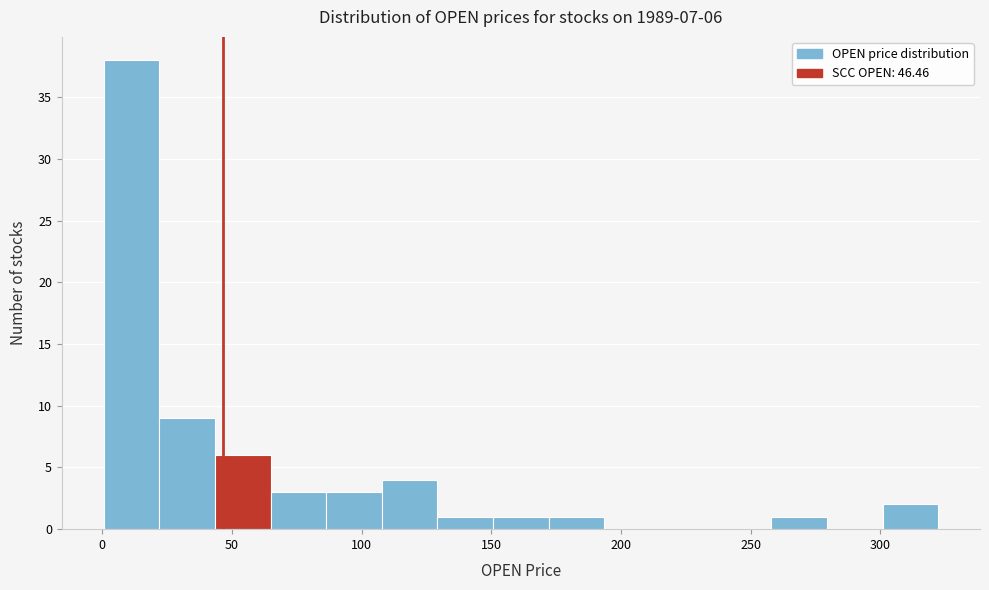

Which range on the x-axis has the tallest bar?

0 to 20